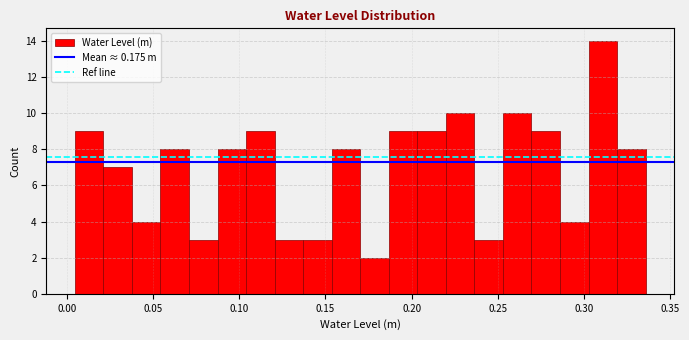

Around what value on the x-axis is the tallest bar? Give the approximate position of its centre, as read against the axis.

0.310